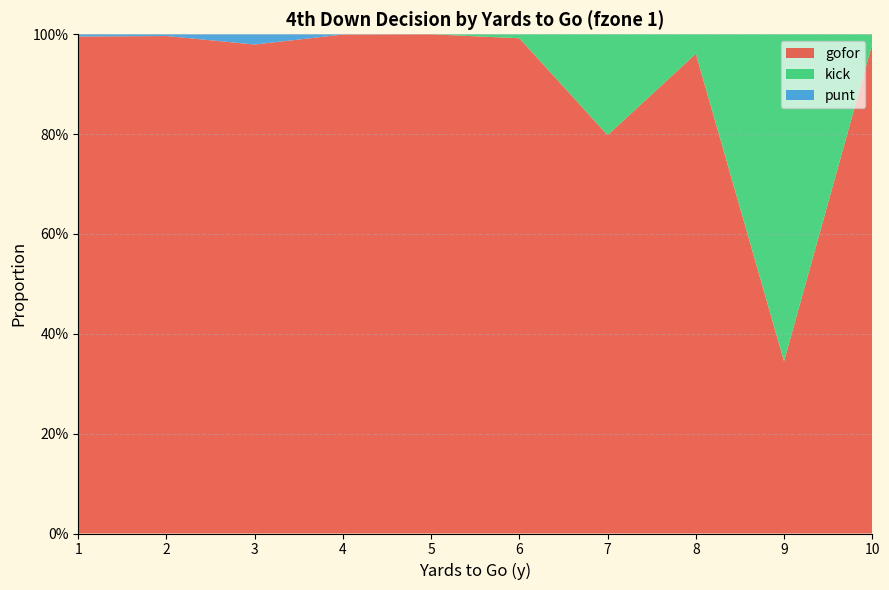

Reading right to left, transcribe all the data shown in this chart.

gofor: 1.0	0.3	1.0	0.8	1.0	1.0	1.0	1.0	1.0	1.0
punt: 0.0	0.0	0.0	0.0	0.0	0.0	0.0	0.0	0.0	0.0
kick: 0.0	0.7	0.0	0.2	0.0	0.0	0.0	0.0	0.0	0.0